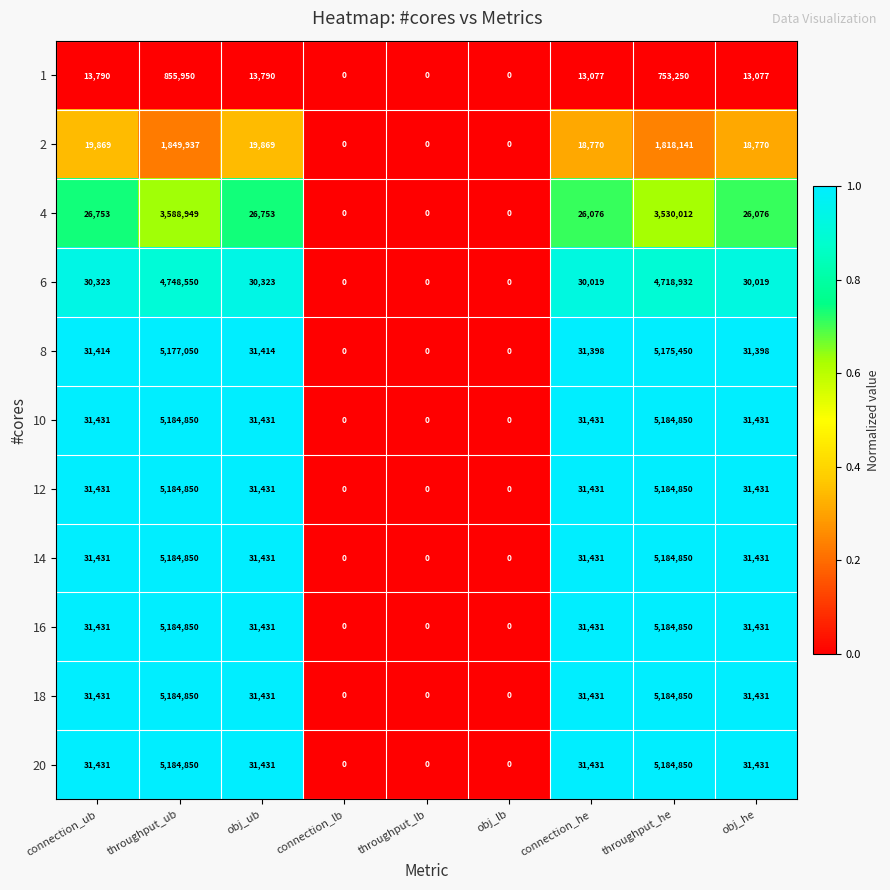

What is the sum of the 6 values at obj_ub and connection_lb?

30323